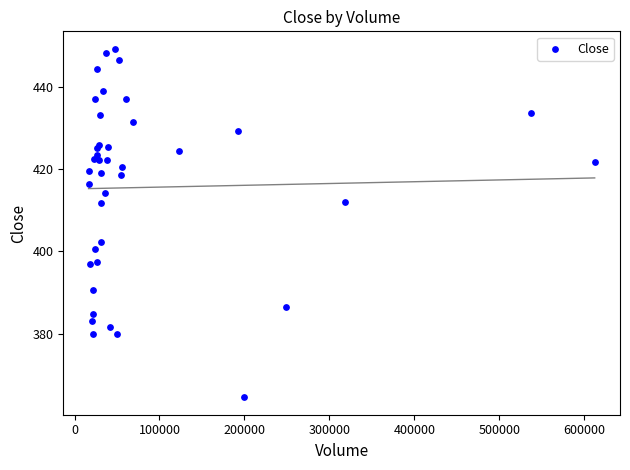

What Y value in the scatter plot is closest to 406?

402.3